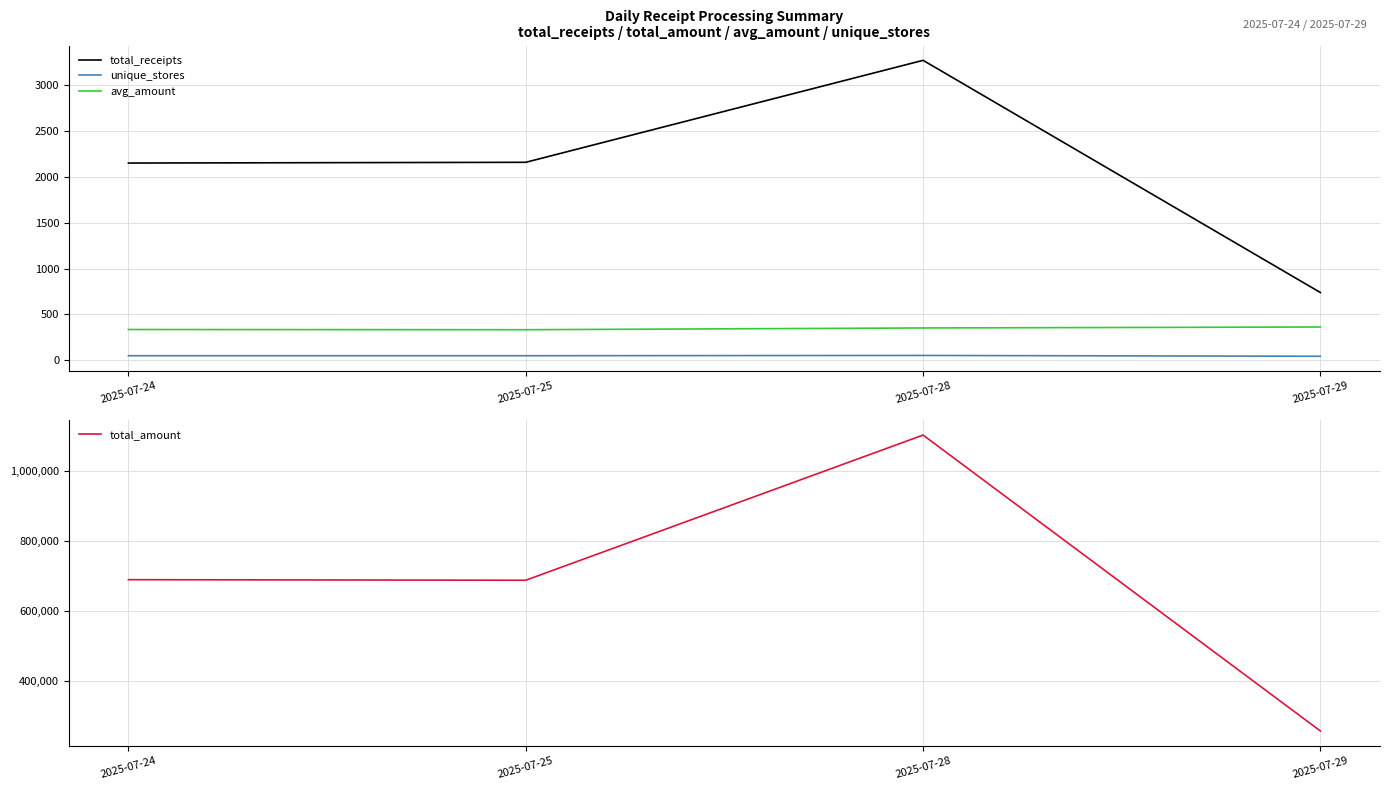

Where does the avg_amount series first go above 351?

2025-07-28